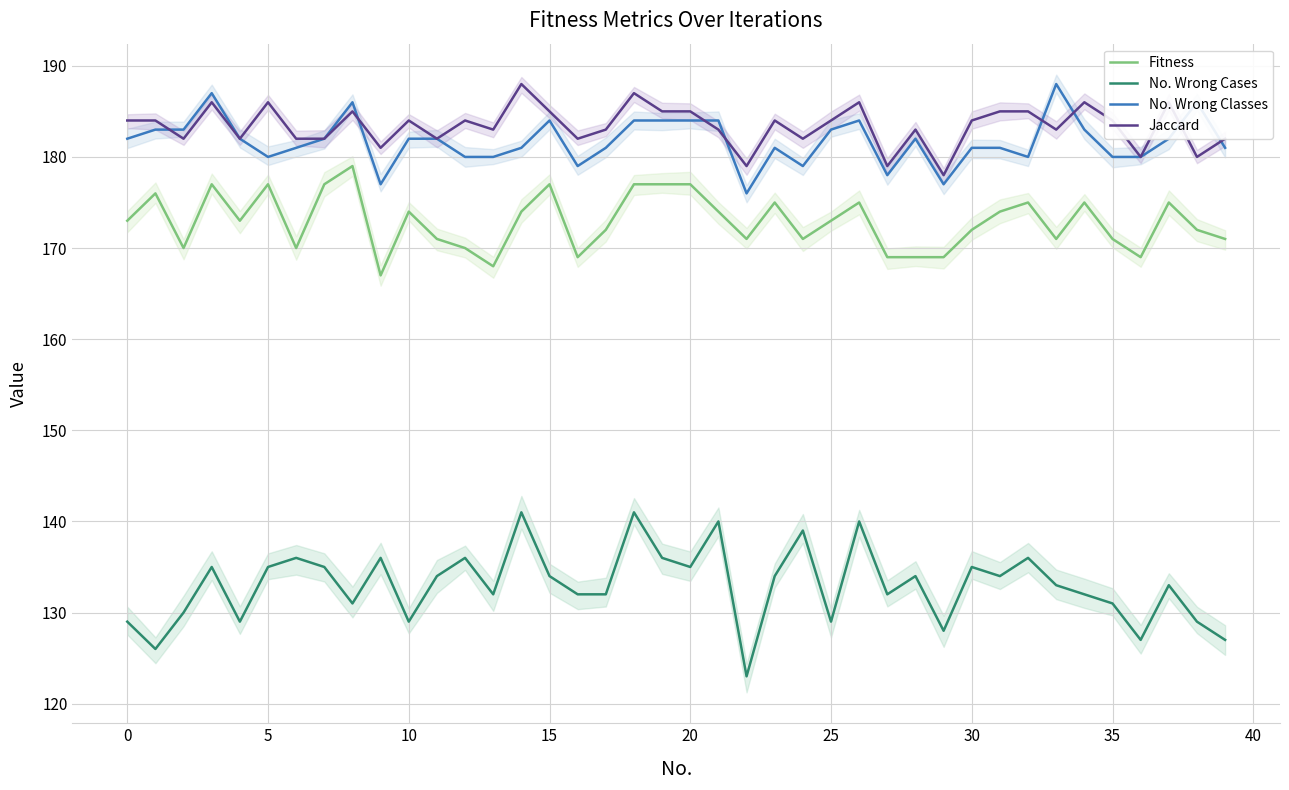

Which series has the largest total across all categories?

Jaccard